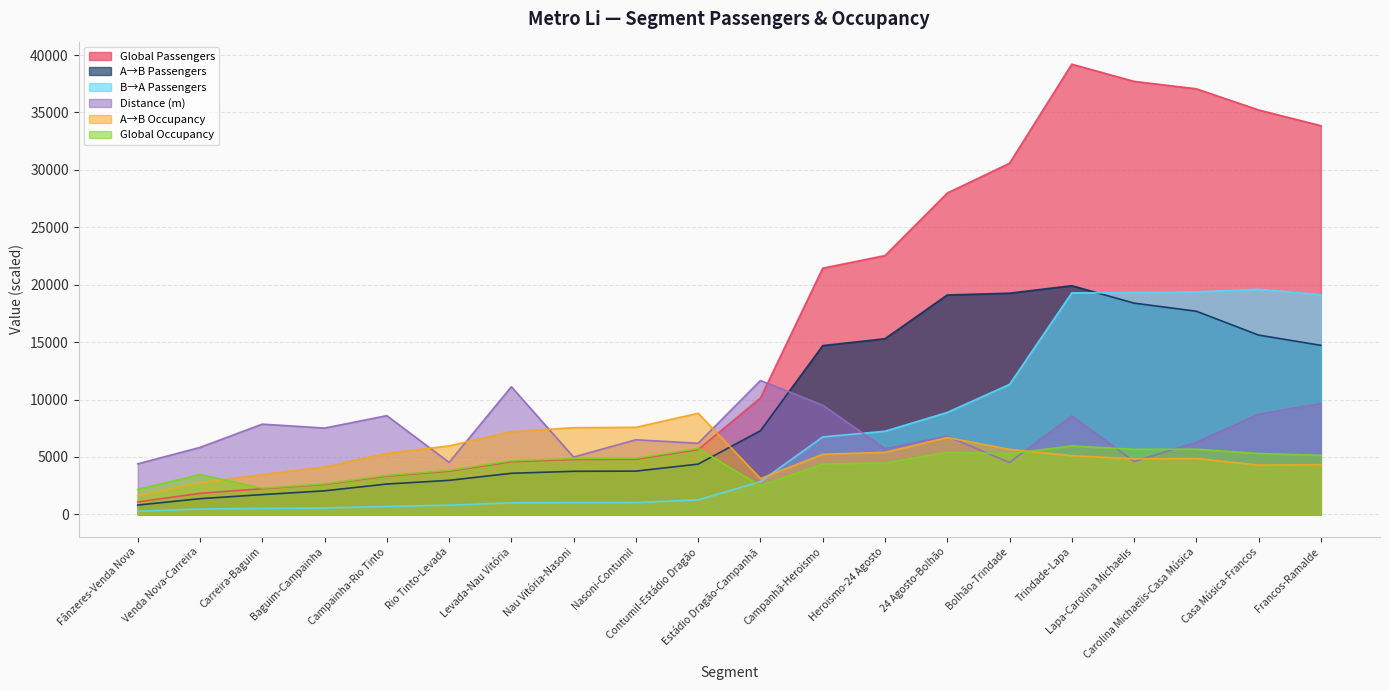

Does the chart have visible grid lines?

Yes